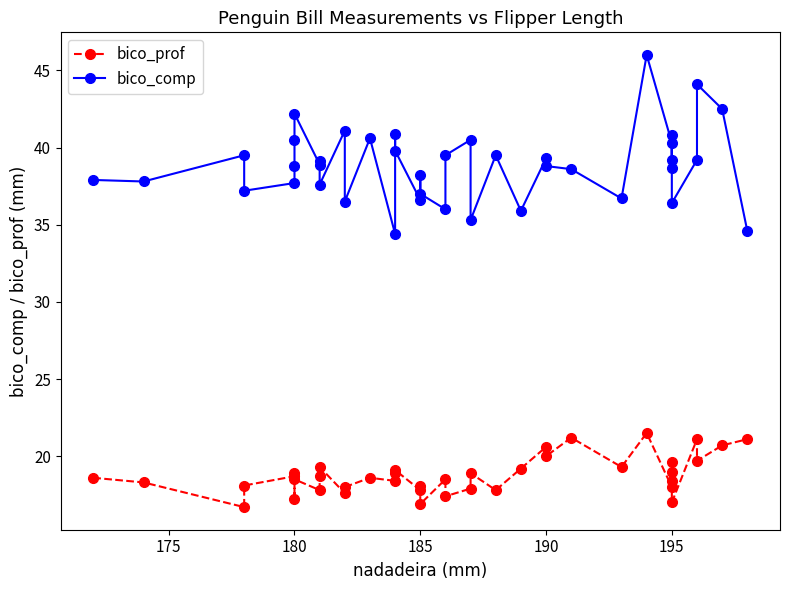

True or false: bico_prof and bico_comp cross at least once.

False